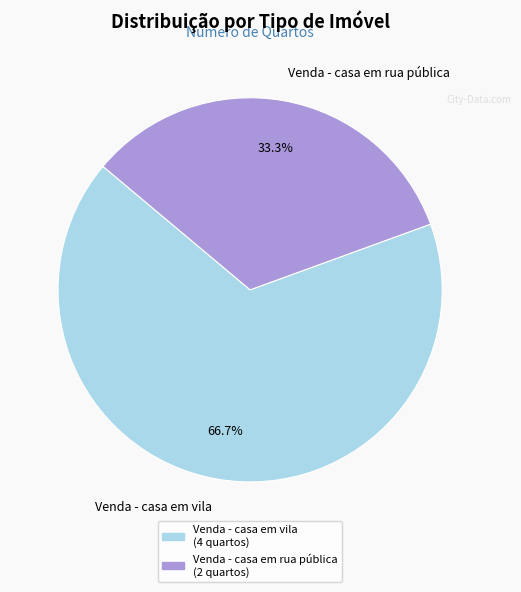

What percentage is the Venda - casa em rua pública slice, to the nearest percent?

33%